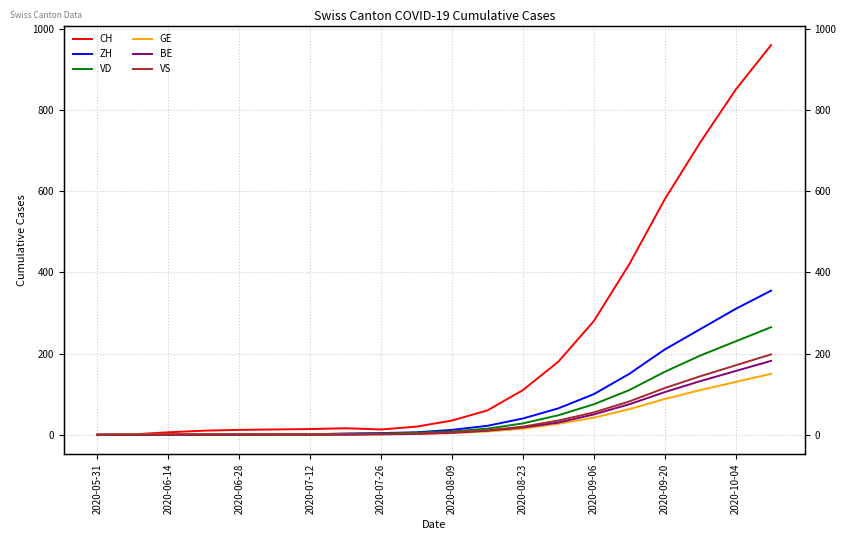

What is the value of the BE point at the 15th from the left?

50